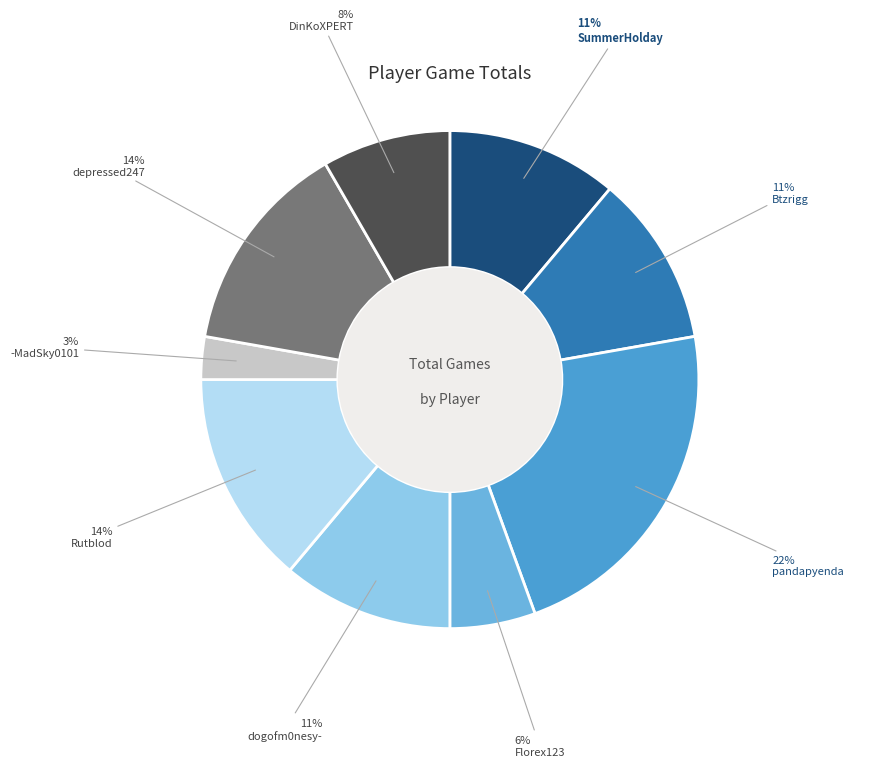

Which category has the biggest portion of the pie?

pandapyenda